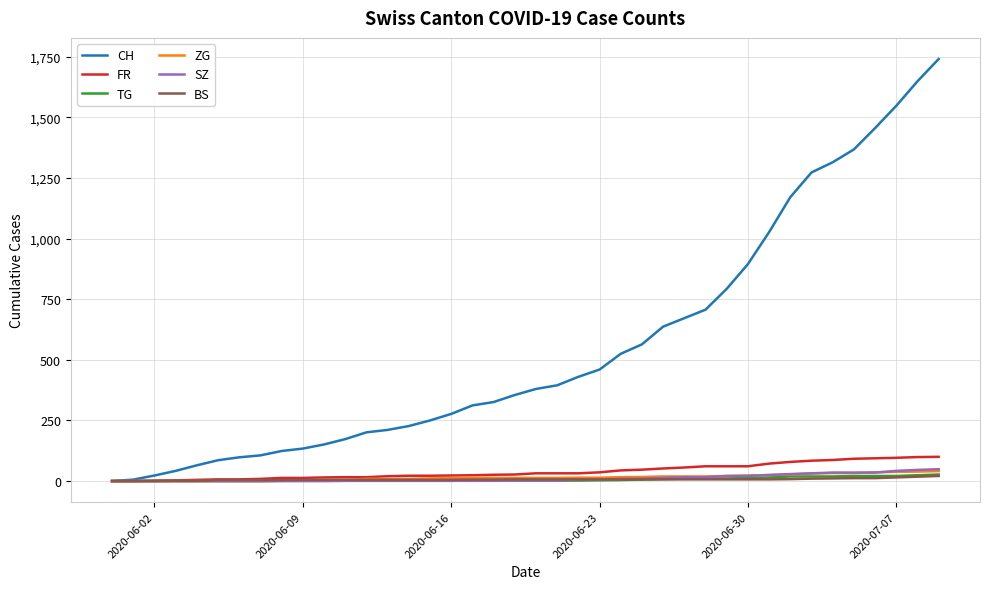

Which series has the largest total across all categories?

CH